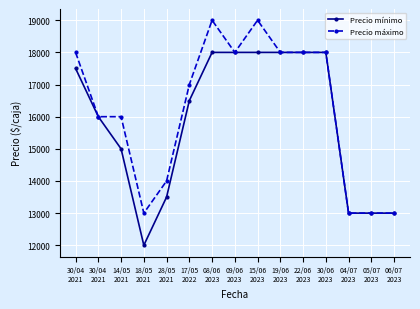

How many values in the Precio mínimo series are below 16500?

7